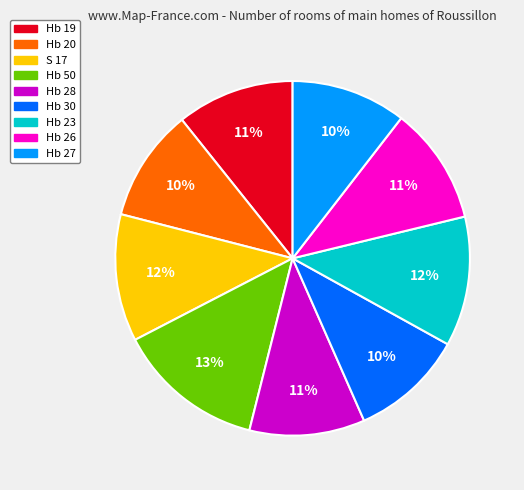

Do Hb 19 and Hb 23 together represent more than half of the pie?

No